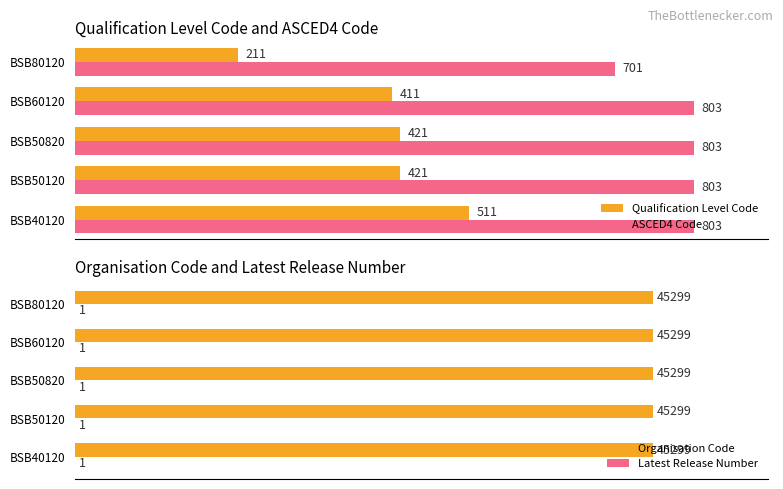

What is the difference between the second highest and minimum values in the Qualification Level Code series?

210.0